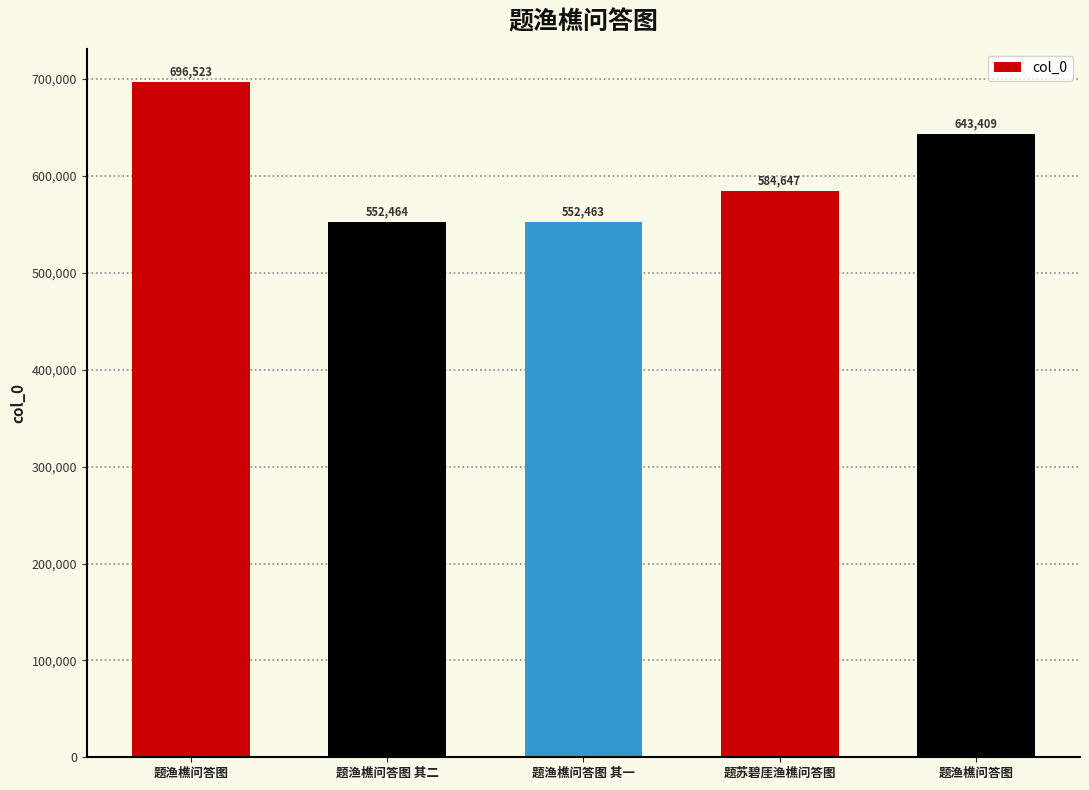

At which label is the value closest to 624493?

题渔樵问答图